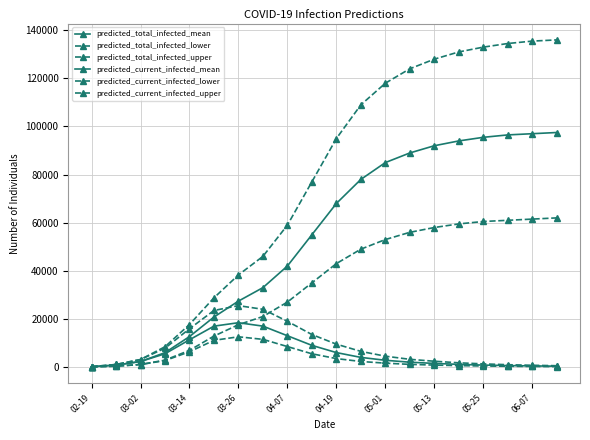

How many distinct data groups are displayed?

6